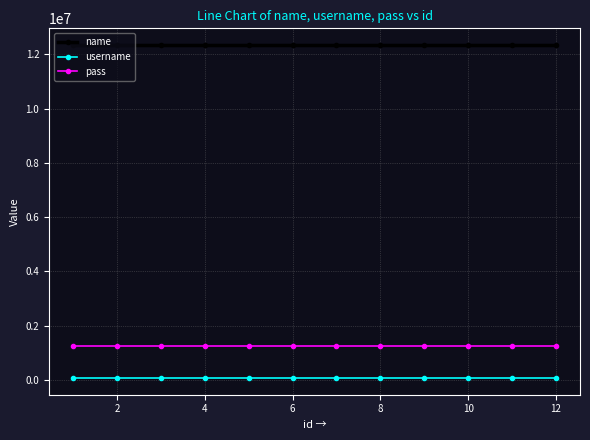

What is the minimum value for username?

64091